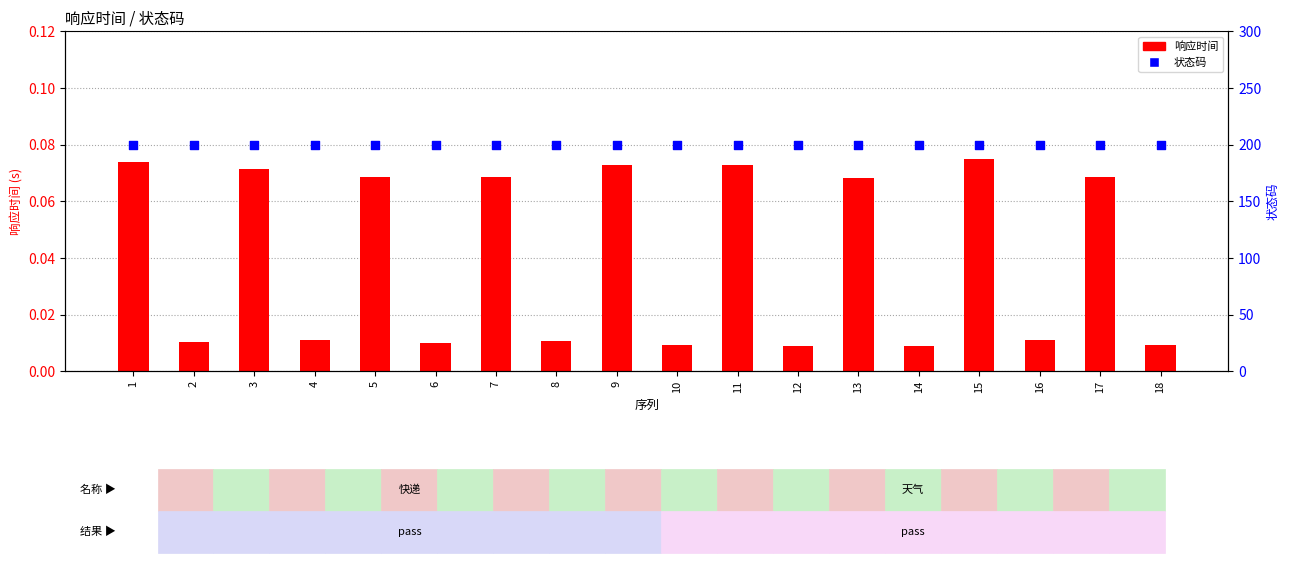

Is the value of 响应时间 at 4 greater than the value of 状态码 at 16?

No